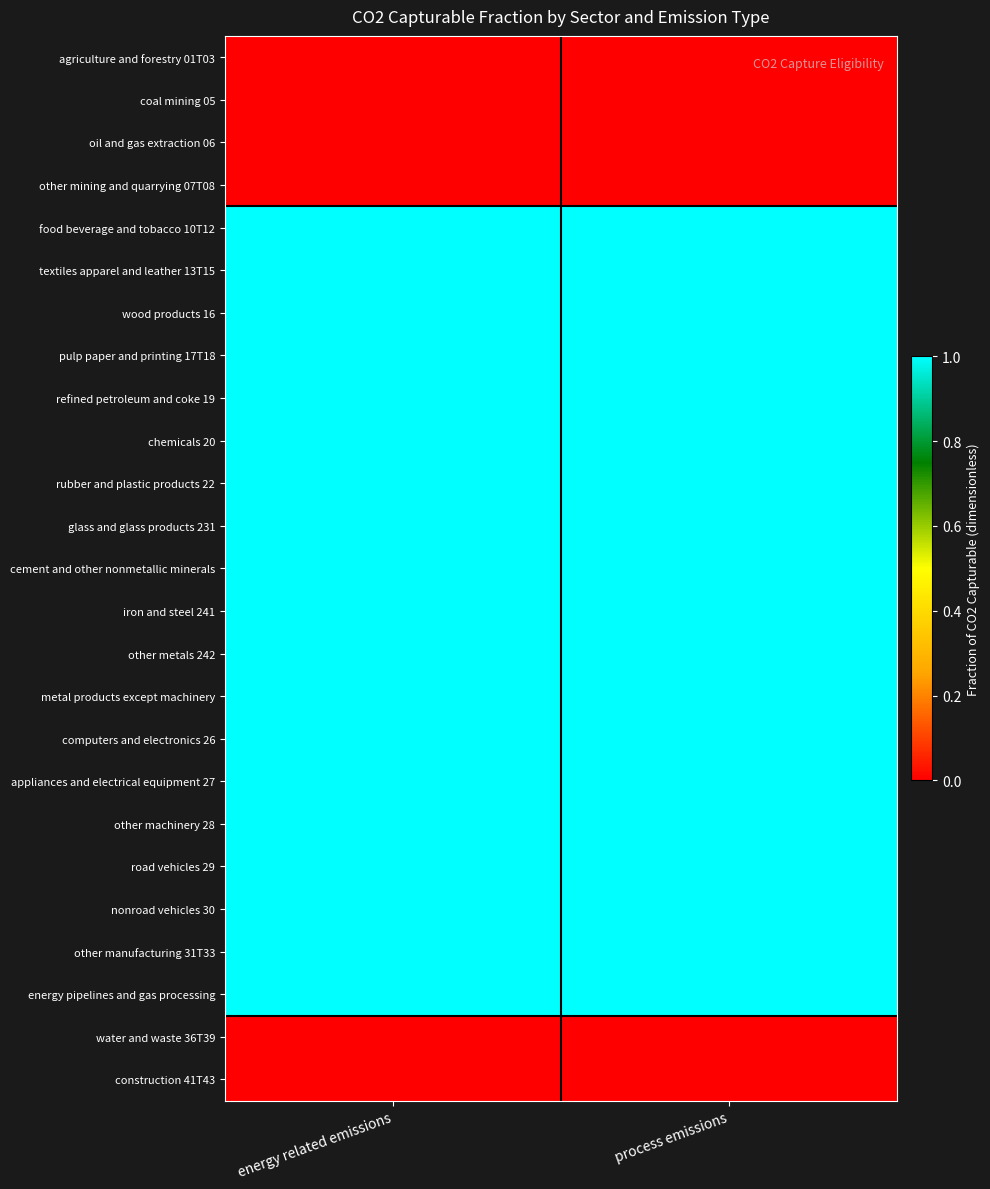

At which category is the sum across all series the highest?

energy related emissions